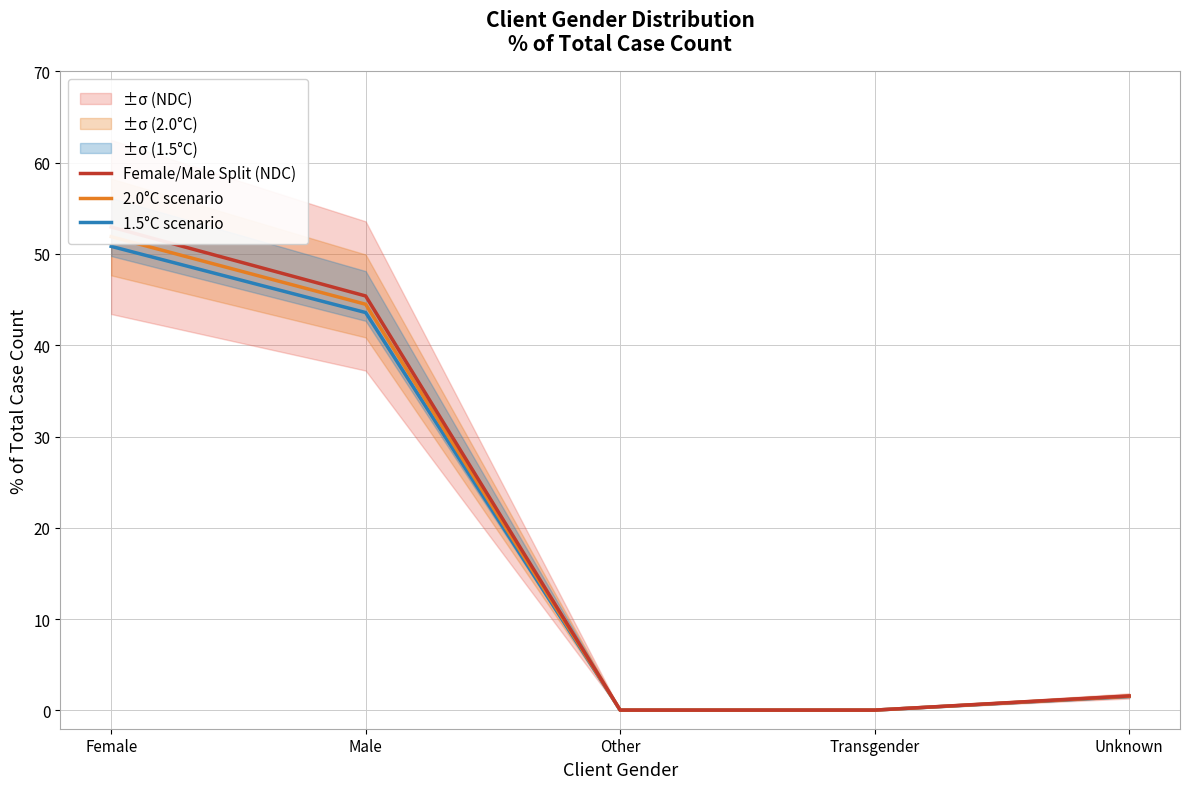

What is the label of the 4th point from the left?

Transgender